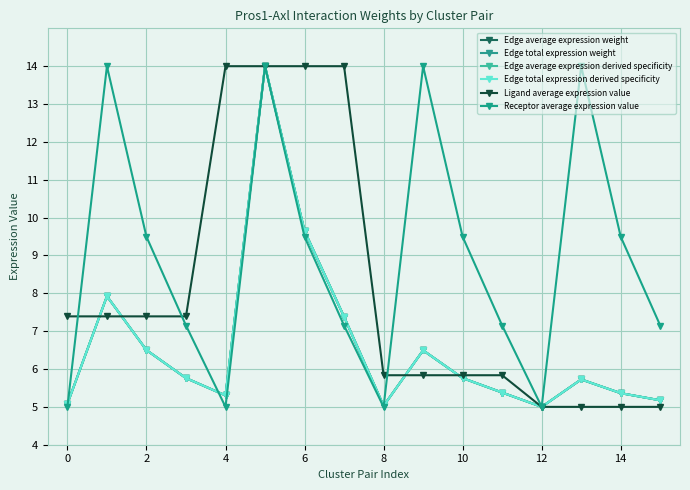

Is this an area chart (filled region under the line)?

No